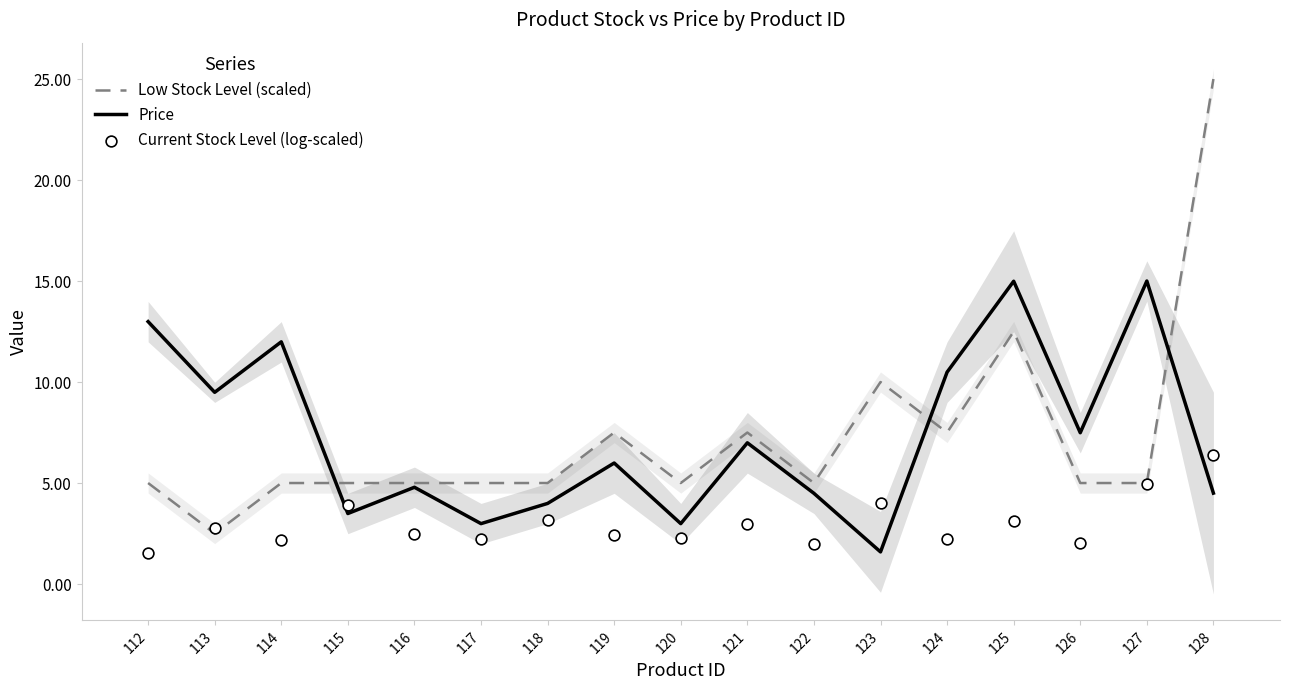

Which series contains the highest Y value?

Low Stock Level (scaled)